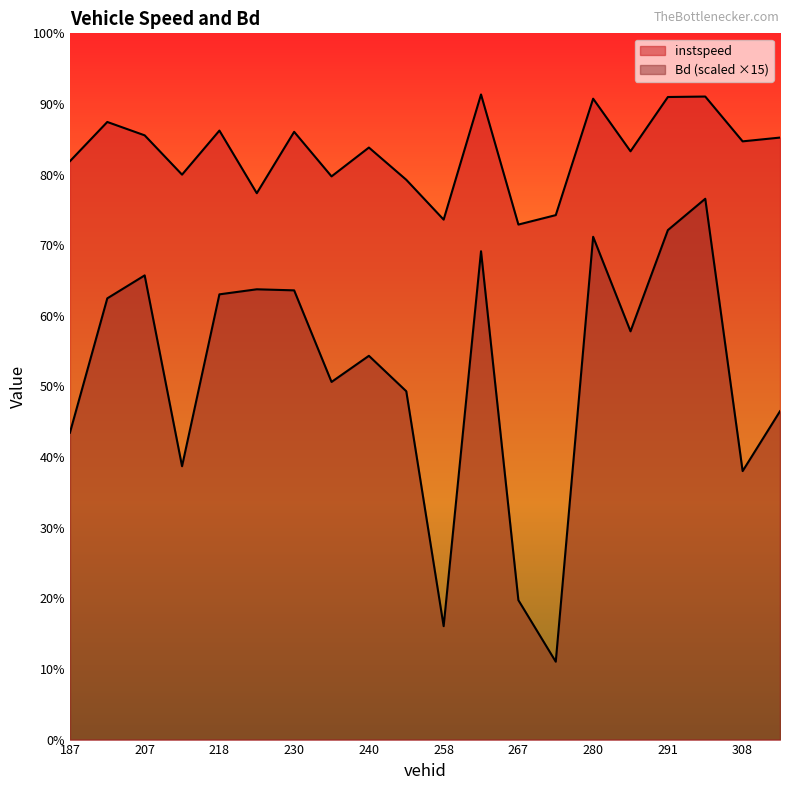

Reading left to right, transcribe all the data shown in this chart.

instspeed: 187=12.3	199=13.1	207=12.8	208=12.0	218=12.9	228=11.6	230=12.9	238=12.0	240=12.6	256=11.9	258=11.0	259=13.7	267=10.9	272=11.1	280=13.6	289=12.5	291=13.6	295=13.7	308=12.7	316=12.8
Bd: 187=6.5	199=9.4	207=9.9	208=5.8	218=9.5	228=9.6	230=9.5	238=7.6	240=8.2	256=7.4	258=2.4	259=10.4	267=3.0	272=1.7	280=10.7	289=8.7	291=10.8	295=11.5	308=5.7	316=7.0